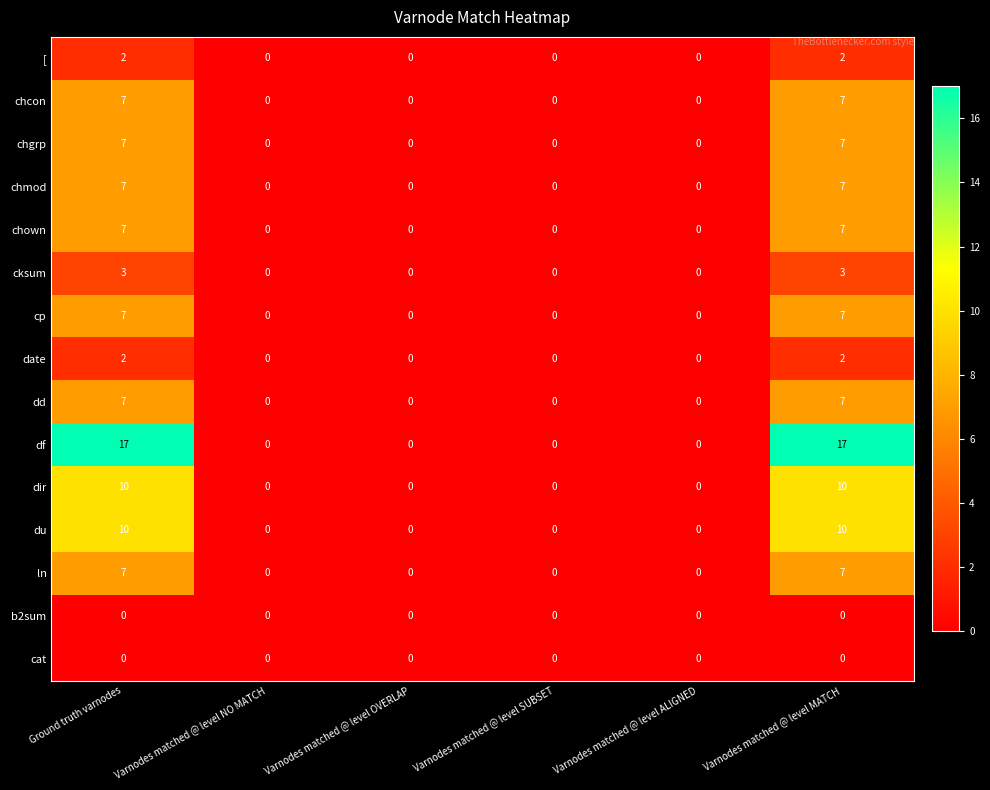

The value of du at Varnodes matched @ level MATCH is 10. True or false?

True